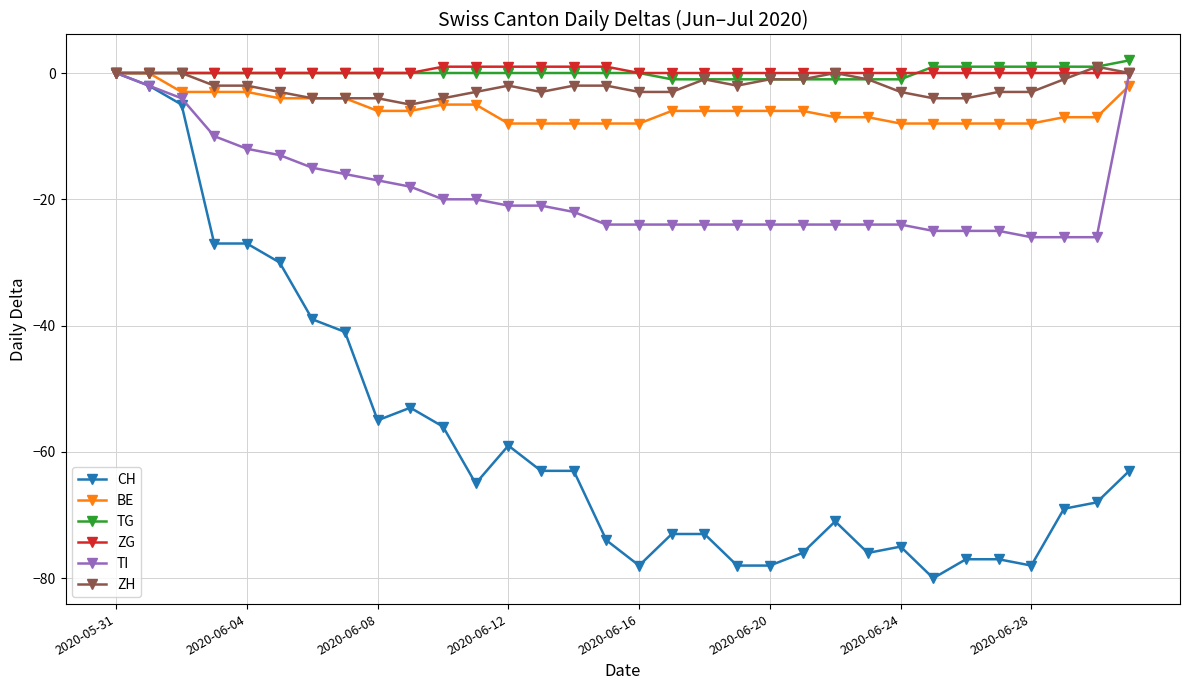

What is the minimum value for CH?

-80